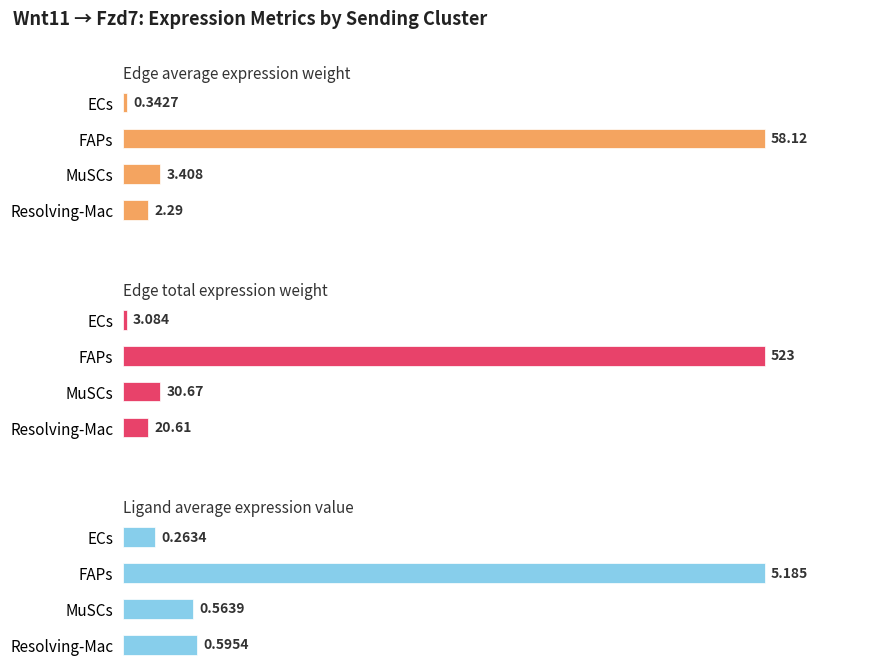

What is the difference between the highest and lowest values at MuSCs?

30.1